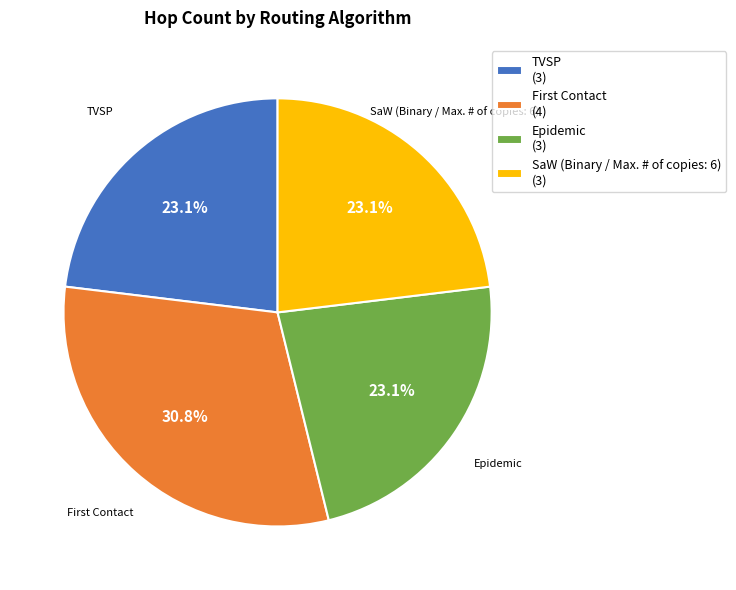

To the nearest percent, what percentage of the pie is TVSP?

23%